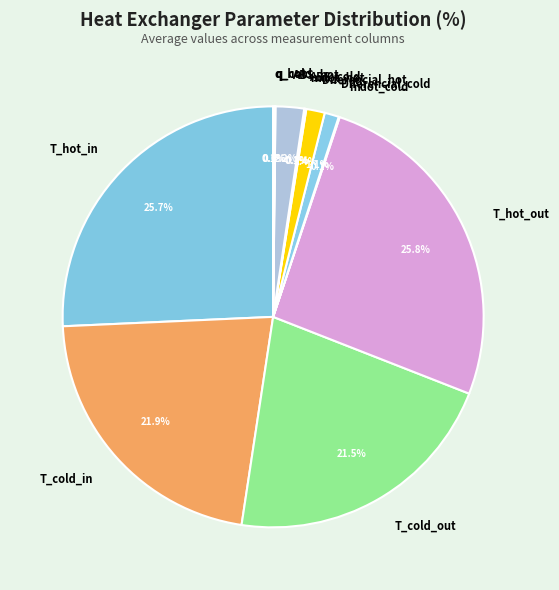

Is there a majority slice in this chart?

No